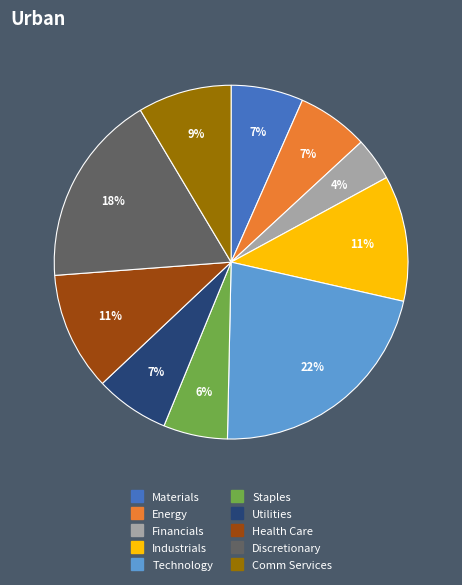

Is it true that Comm Services is 9% of the pie?

True